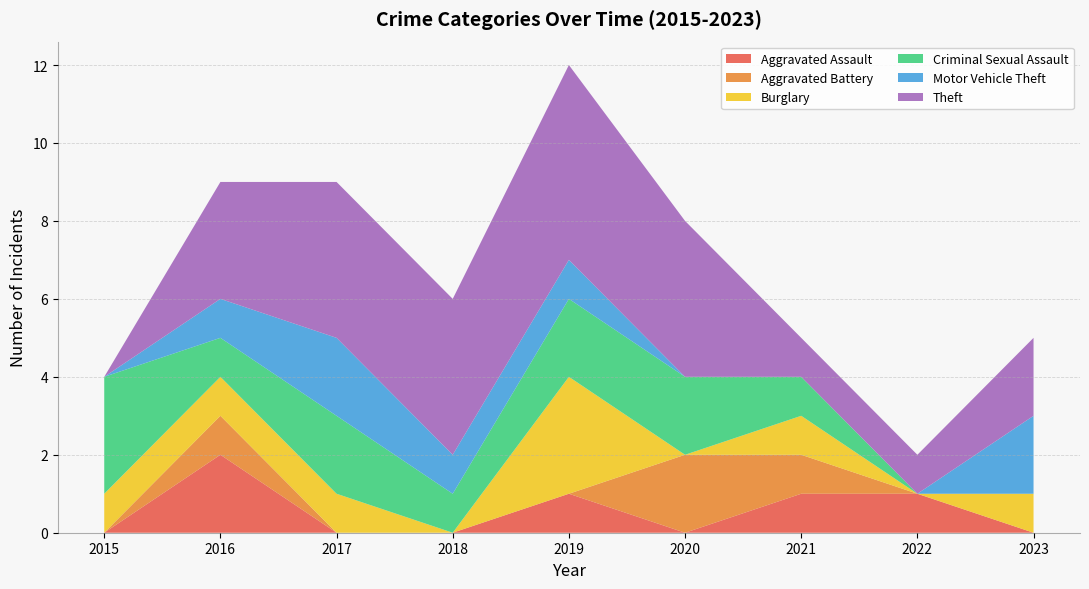

Reading left to right, transcribe all the data shown in this chart.

Aggravated Assault: 2015=0	2016=2	2017=0	2018=0	2019=1	2020=0	2021=1	2022=1	2023=0
Aggravated Battery: 2015=0	2016=1	2017=0	2018=0	2019=0	2020=2	2021=1	2022=0	2023=0
Burglary: 2015=1	2016=1	2017=1	2018=0	2019=3	2020=0	2021=1	2022=0	2023=1
Criminal Sexual Assault: 2015=3	2016=1	2017=2	2018=1	2019=2	2020=2	2021=1	2022=0	2023=0
Motor Vehicle Theft: 2015=0	2016=1	2017=2	2018=1	2019=1	2020=0	2021=0	2022=0	2023=2
Theft: 2015=0	2016=3	2017=4	2018=4	2019=5	2020=4	2021=1	2022=1	2023=2